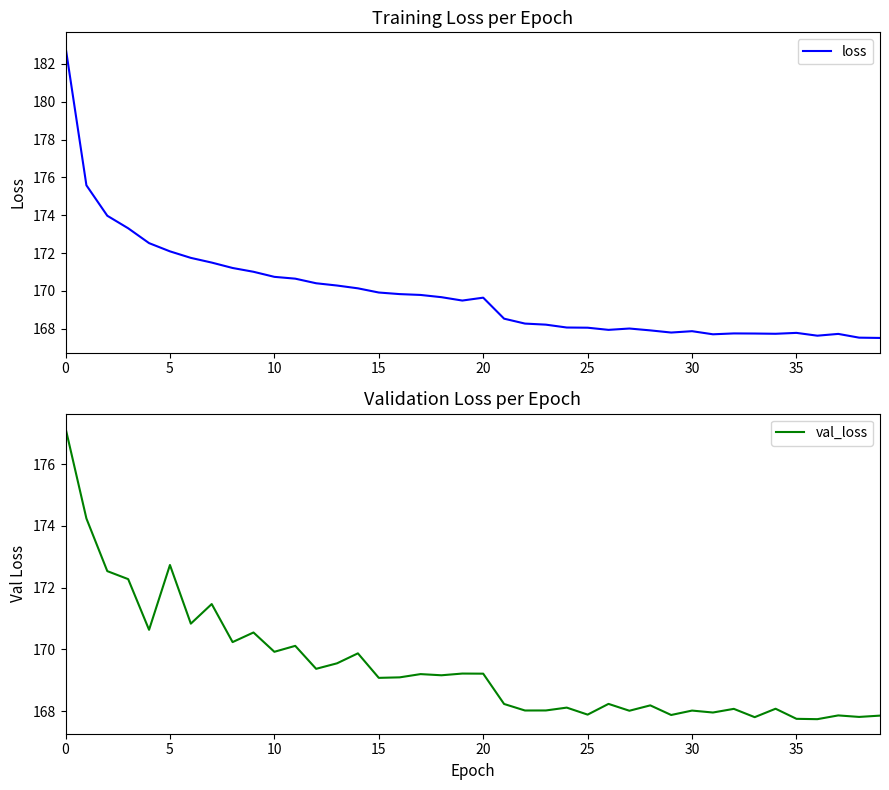

The loss series shows 182.9 at 0. True or false?

True